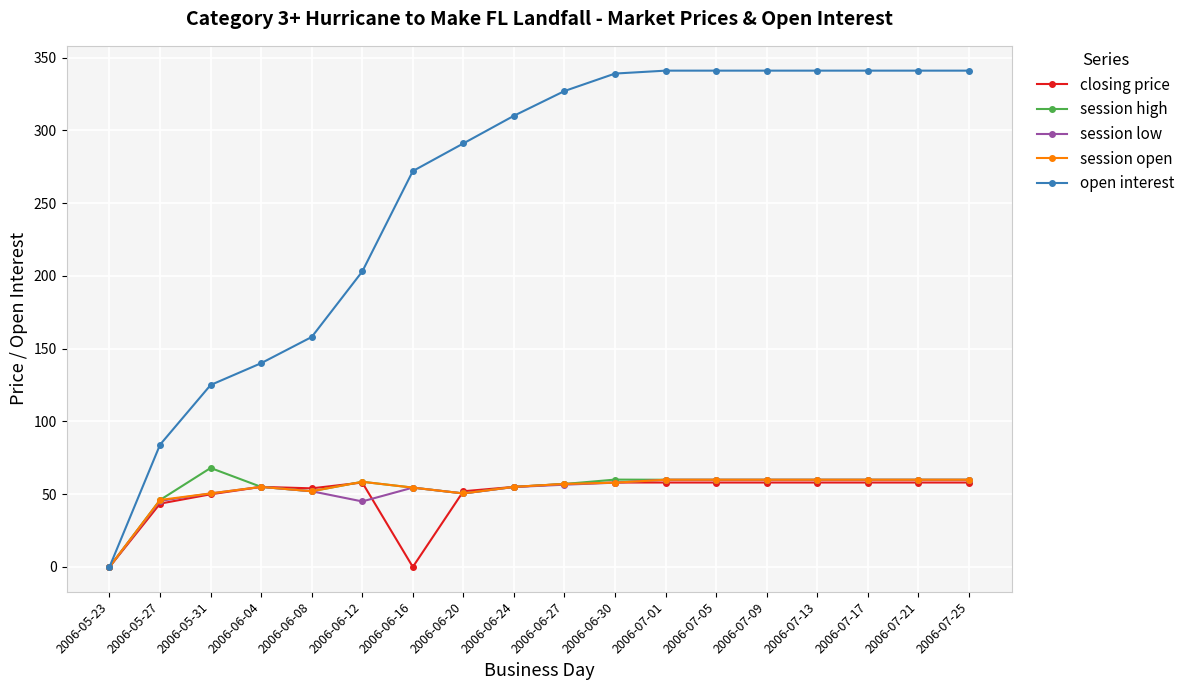

Which series has the largest range (max minus min)?

open interest